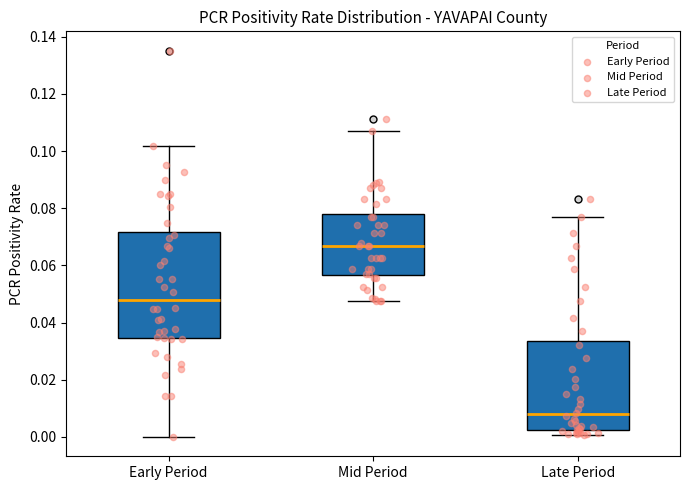

Which box is the tallest, from its lower edge to its upper edge?

Early Period